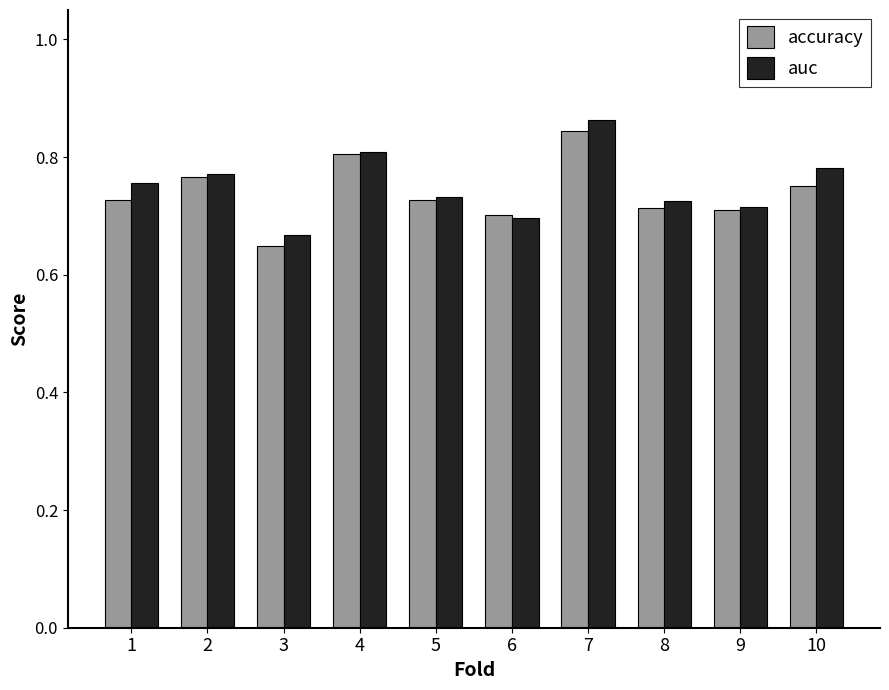

How many auc values are between 0 and 1?

10